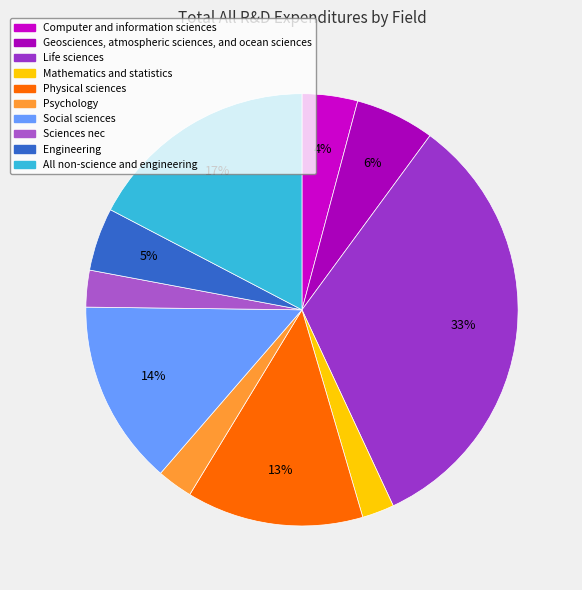

Count the number of slices in the pie.

10